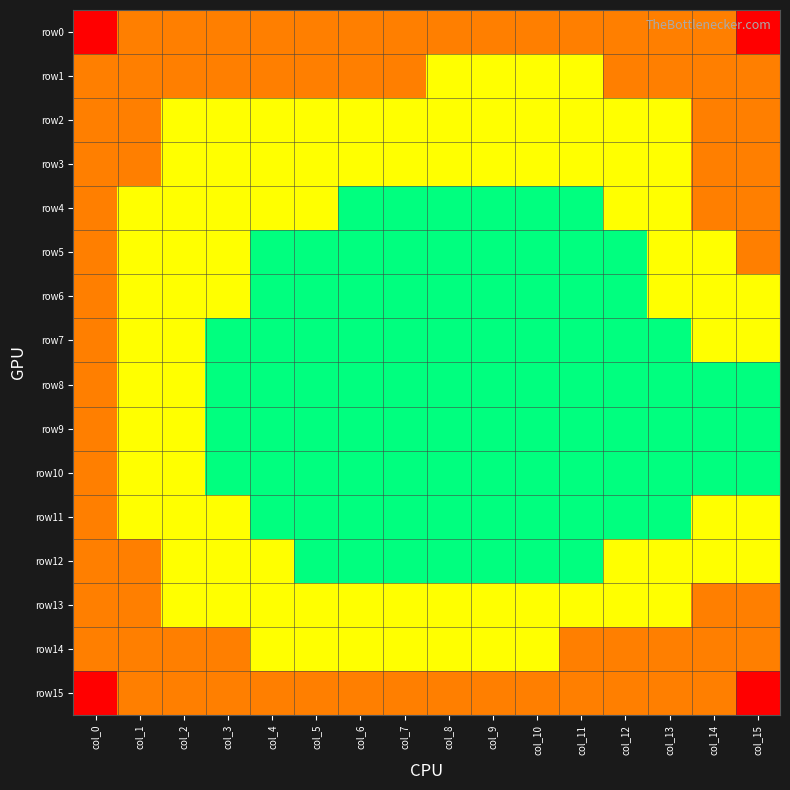

What is the difference between the highest and lowest values at col_11?

2